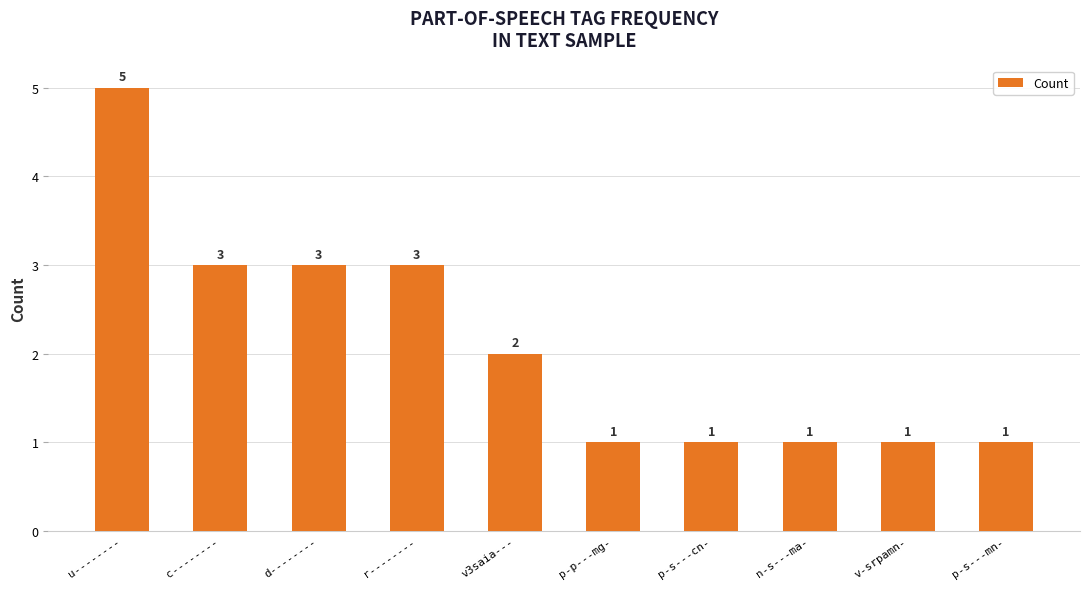

What is the ratio of the value at u-------- to the value at n-s---ma-?

5.0